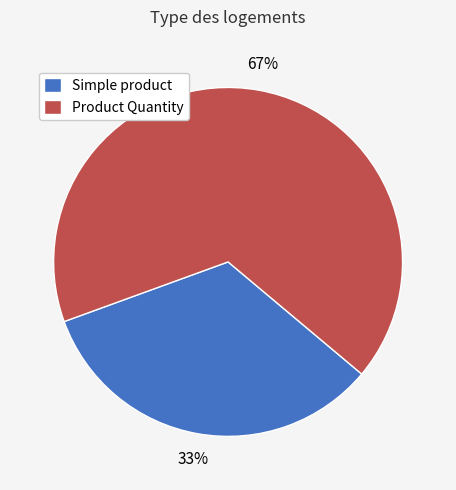

To the nearest percent, what is the average slice percentage?

50%